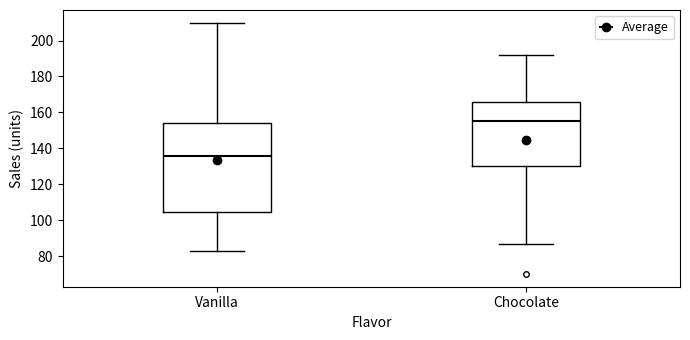

Which box has the highest median line?

Chocolate